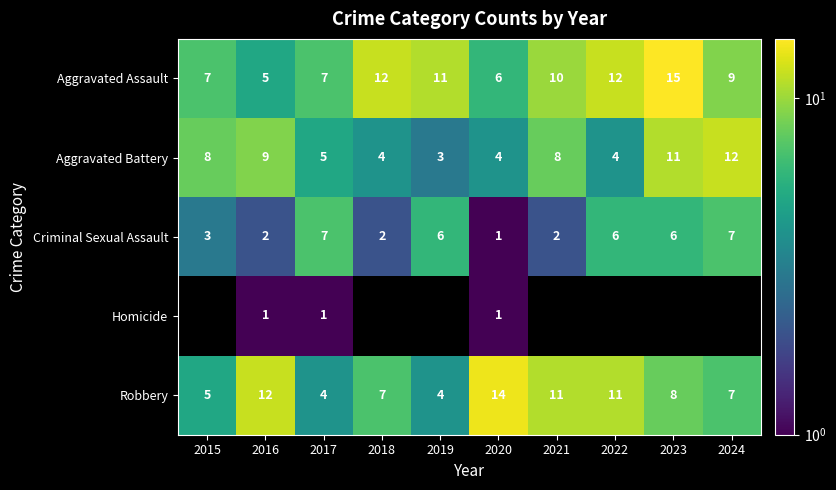

Which category has the highest value across all series?

2023